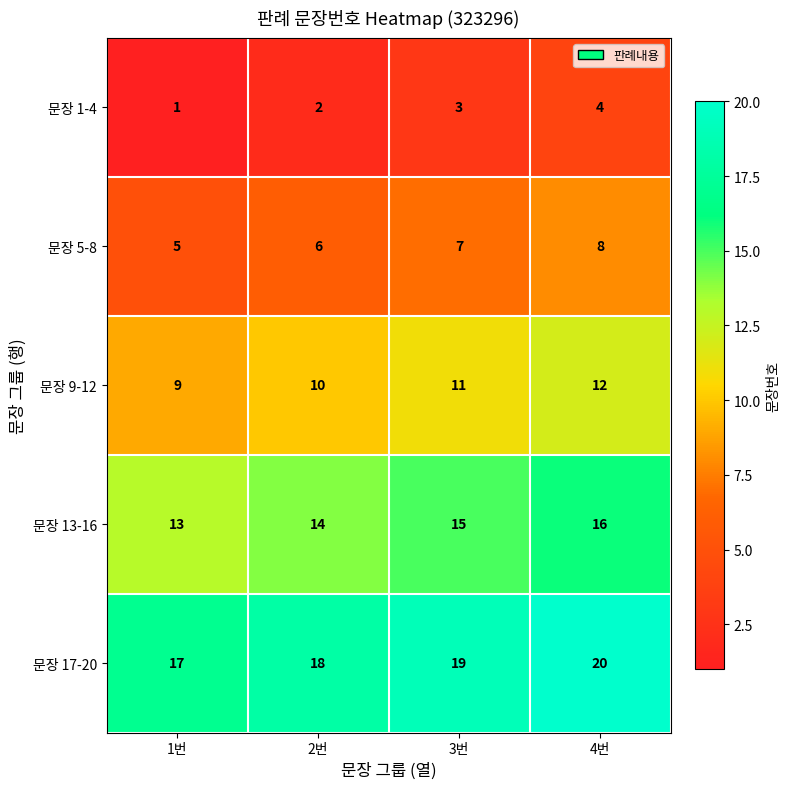

True or false: 문장 5-8 has a value of 12 at 4번.

False